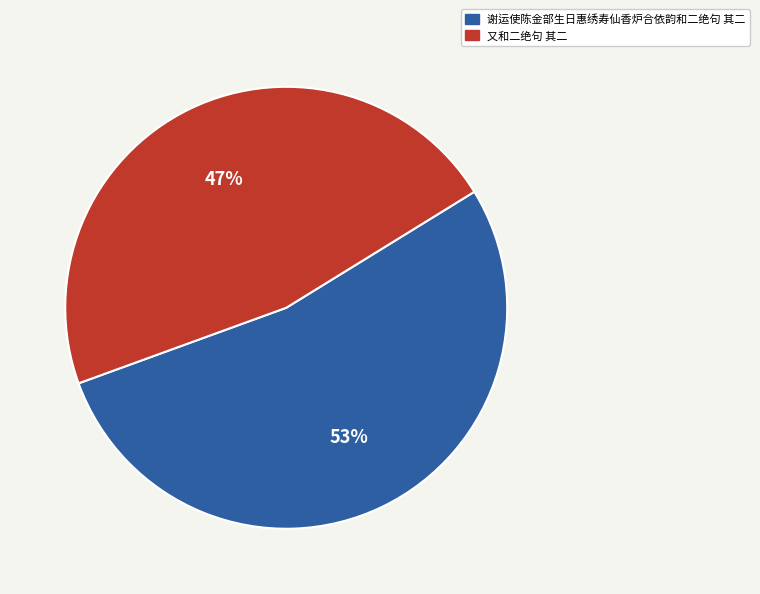

Approximately how many times larger is the value at 谢运使陈金部生日惠绣寿仙香炉合依韵和二绝句 其二 compared to 又和二绝句 其二?

1.1